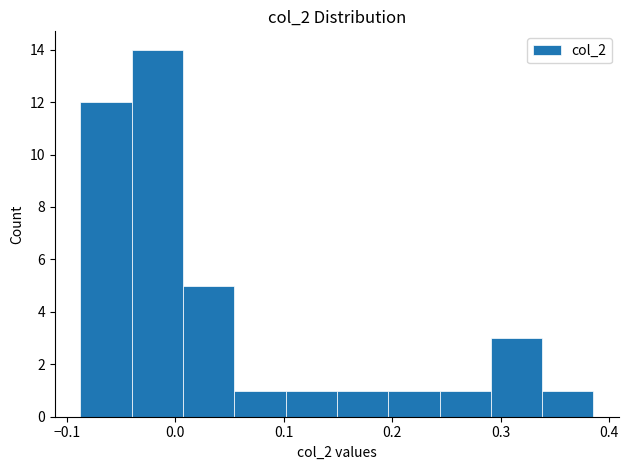

Over which range of the x-axis is the bar tallest?

-0.04 to 0.01